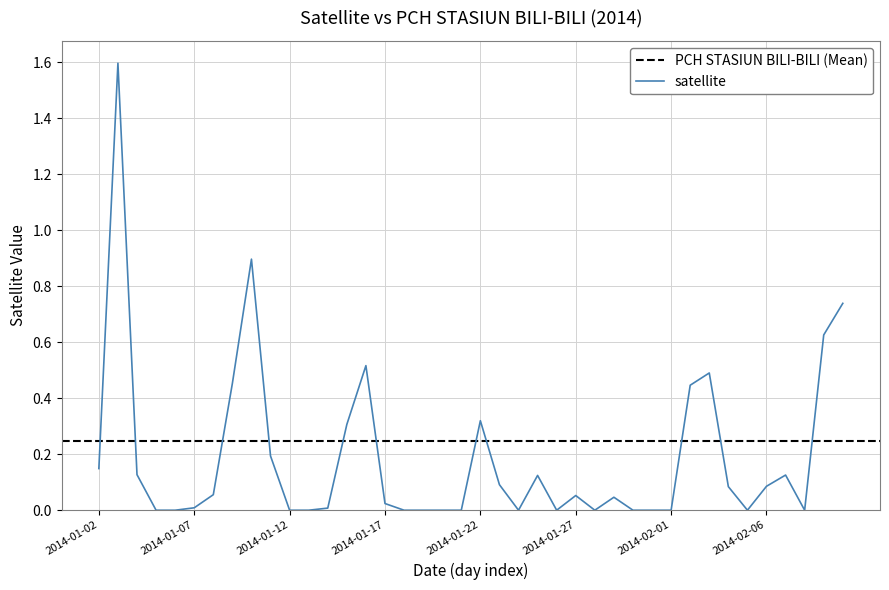

How many data points are above 0?

24